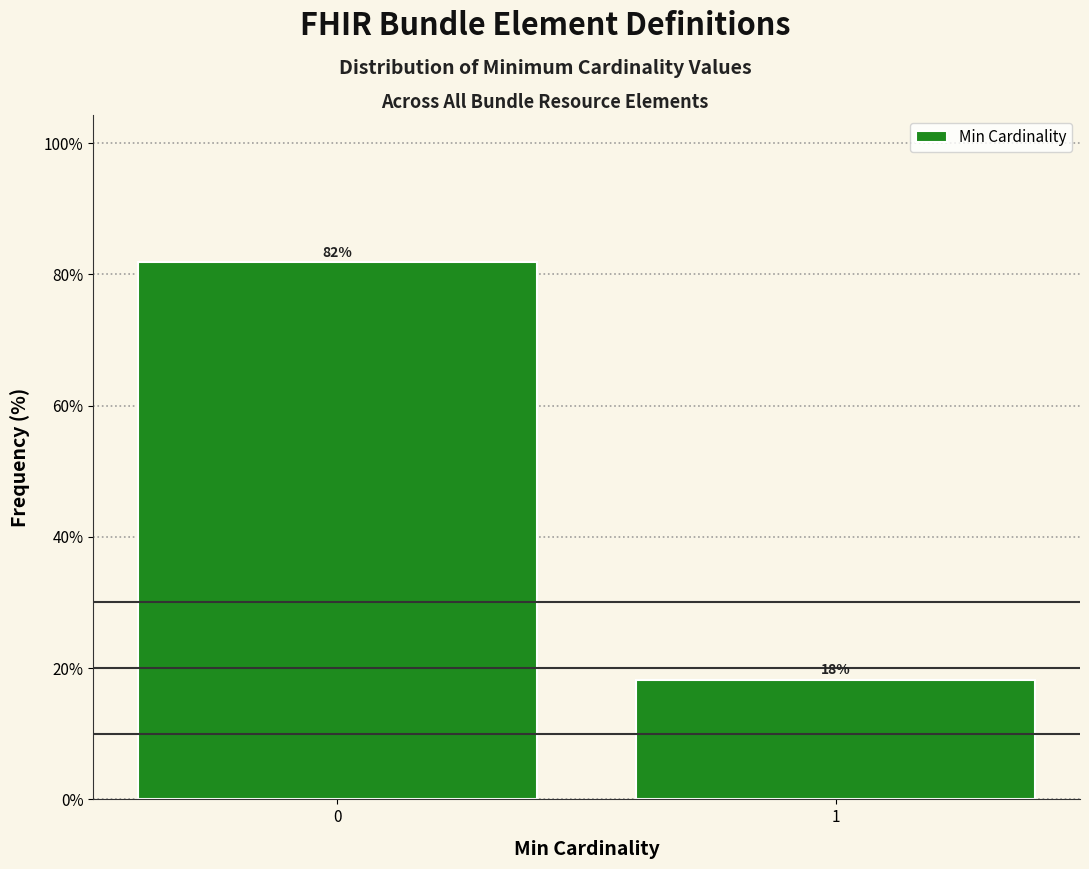

What is the value of the 1st bar from the left?

81.8